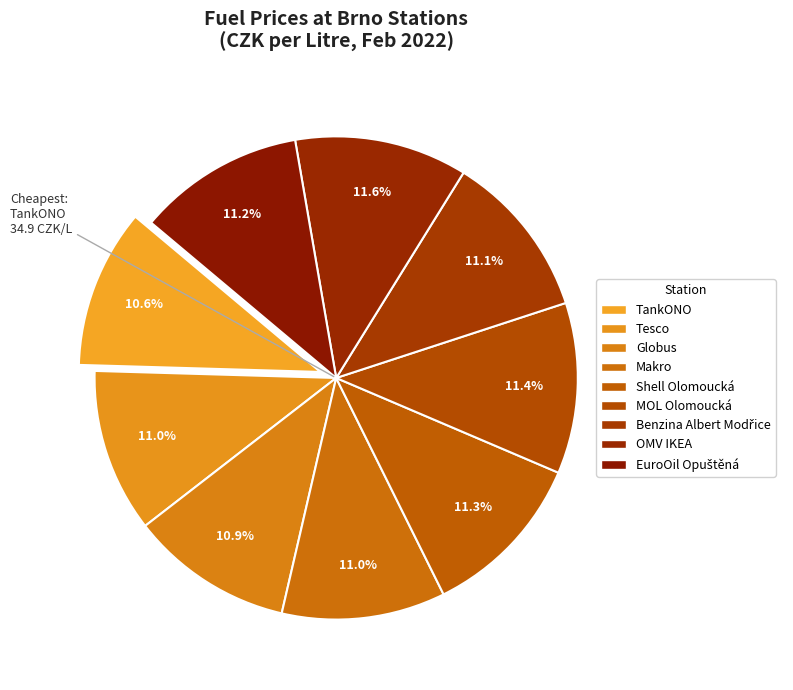

To the nearest percent, what is the combined percentage of Shell Olomoucká and EuroOil Opuštěná?

22%